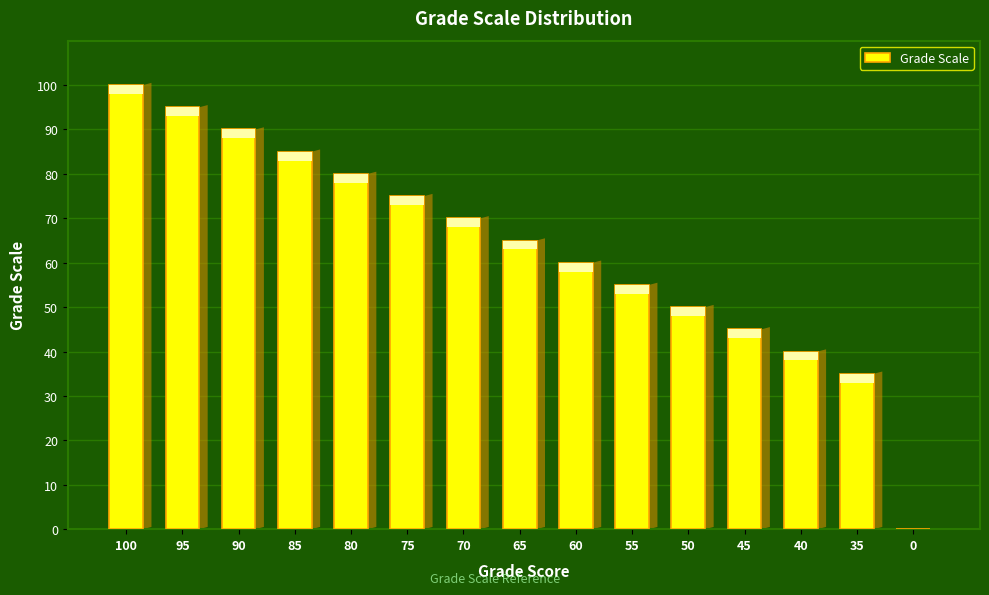

Read the value at 100.

100